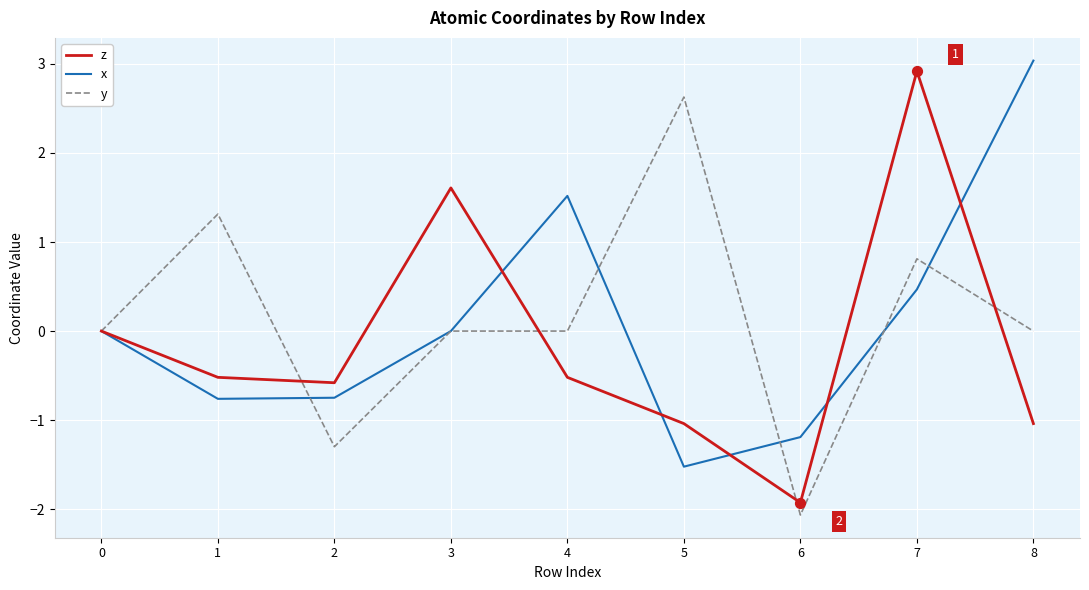

Is the value of y at 7 greater than the value of x at 3?

Yes